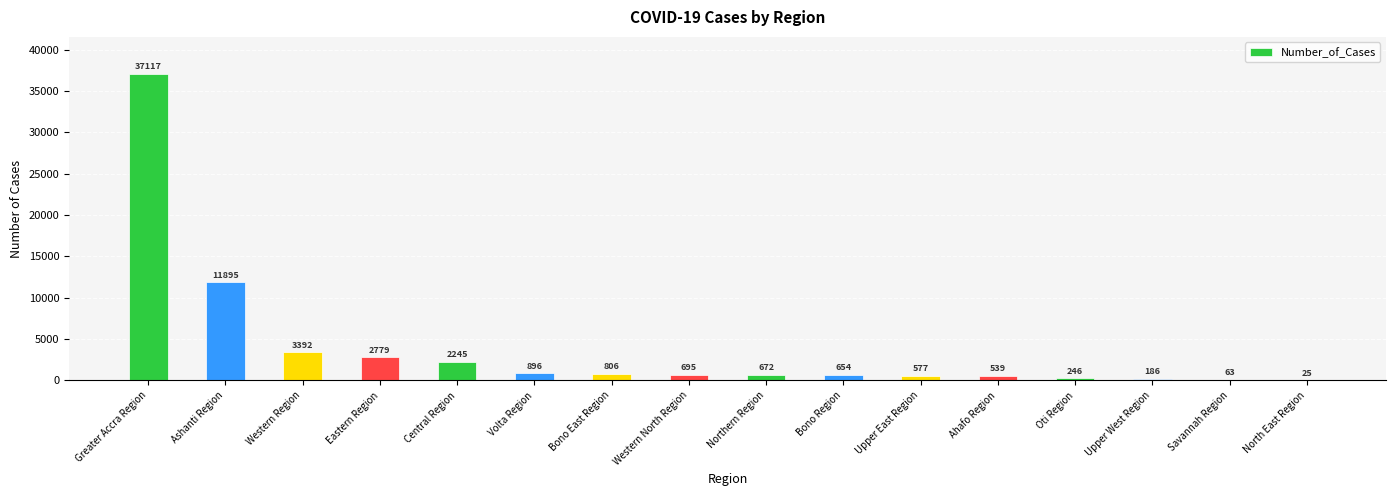

Where does the data first go above 695?

Greater Accra Region